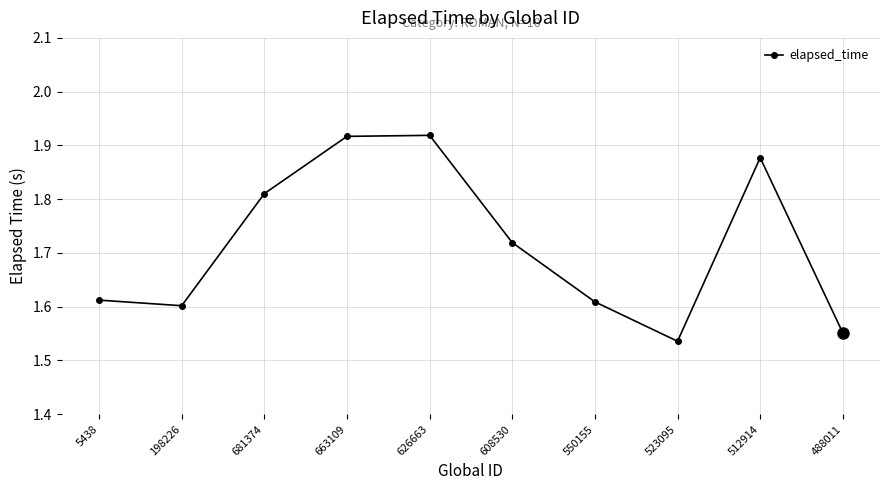

Count the values in the range 1 to 2.

10